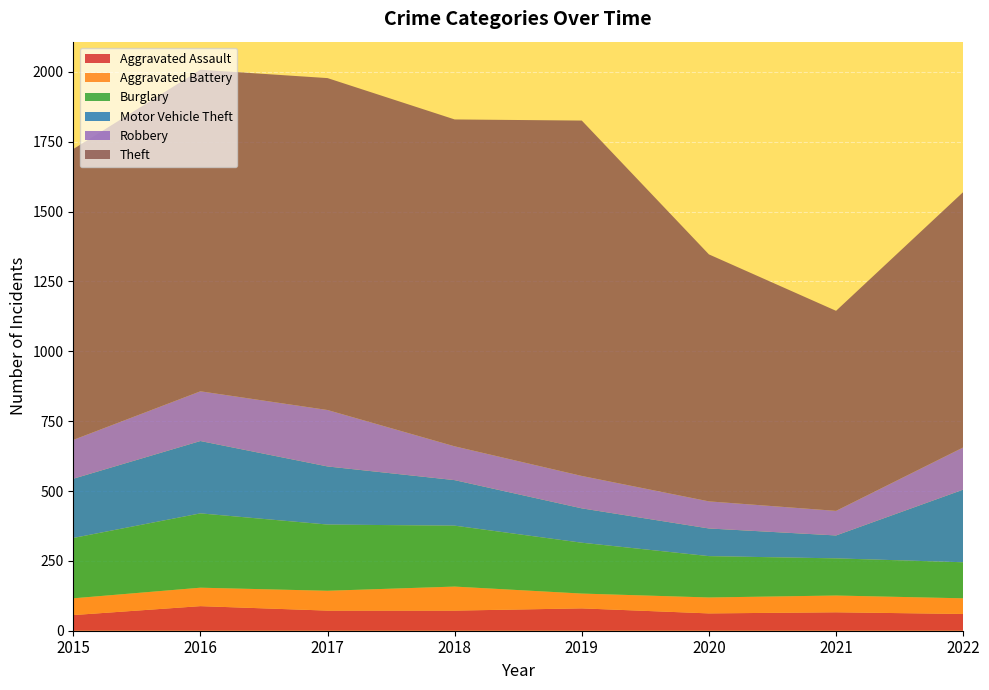

Reading right to left, what are all the values shown in this chart?

Aggravated Assault: 2022=60	2021=66	2020=62	2019=80	2018=72	2017=72	2016=88	2015=56
Aggravated Battery: 2022=56	2021=60	2020=57	2019=53	2018=86	2017=71	2016=66	2015=60
Burglary: 2022=129	2021=133	2020=148	2019=182	2018=218	2017=237	2016=266	2015=216
Motor Vehicle Theft: 2022=260	2021=82	2020=99	2019=123	2018=163	2017=208	2016=259	2015=212
Robbery: 2022=151	2021=88	2020=97	2019=116	2018=121	2017=202	2016=178	2015=139
Theft: 2022=914	2021=716	2020=884	2019=1272	2018=1170	2017=1188	2016=1151	2015=1041